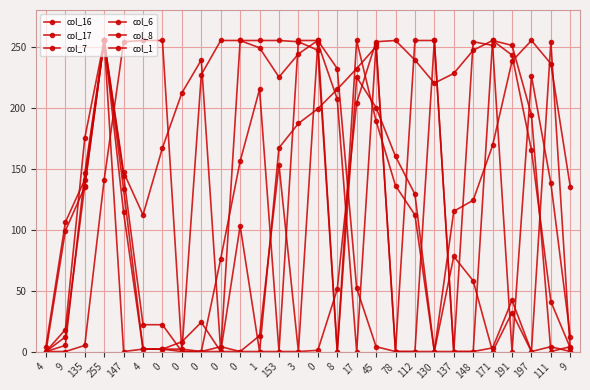

How many categories are shown in the chart?

28